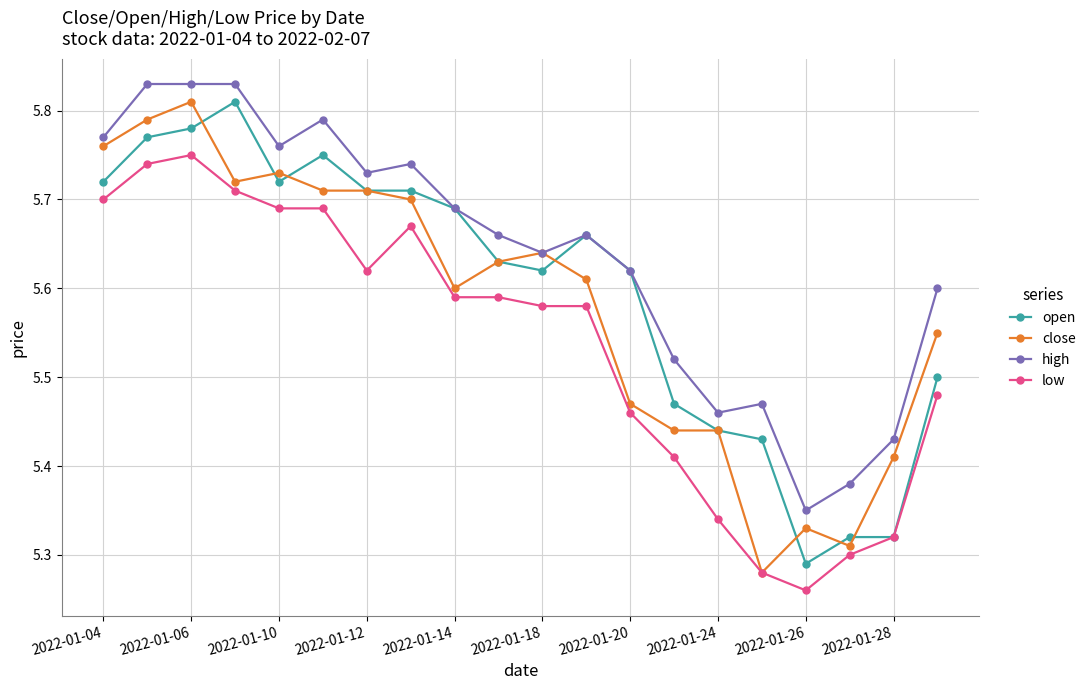

Count the low values in the range 5 to 6.

20